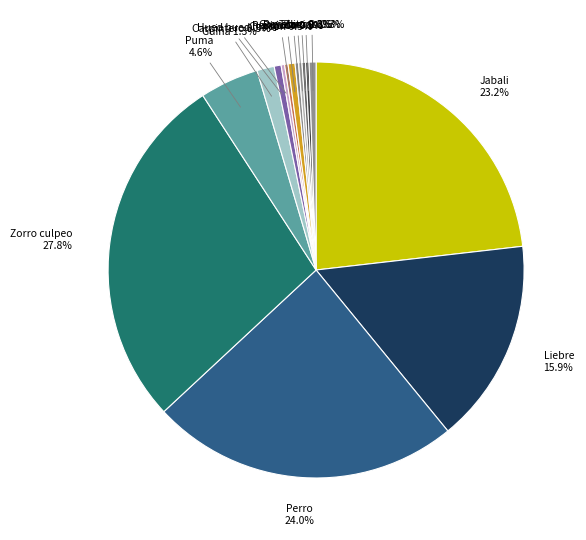

Which slice is the largest?

Zorro culpeo